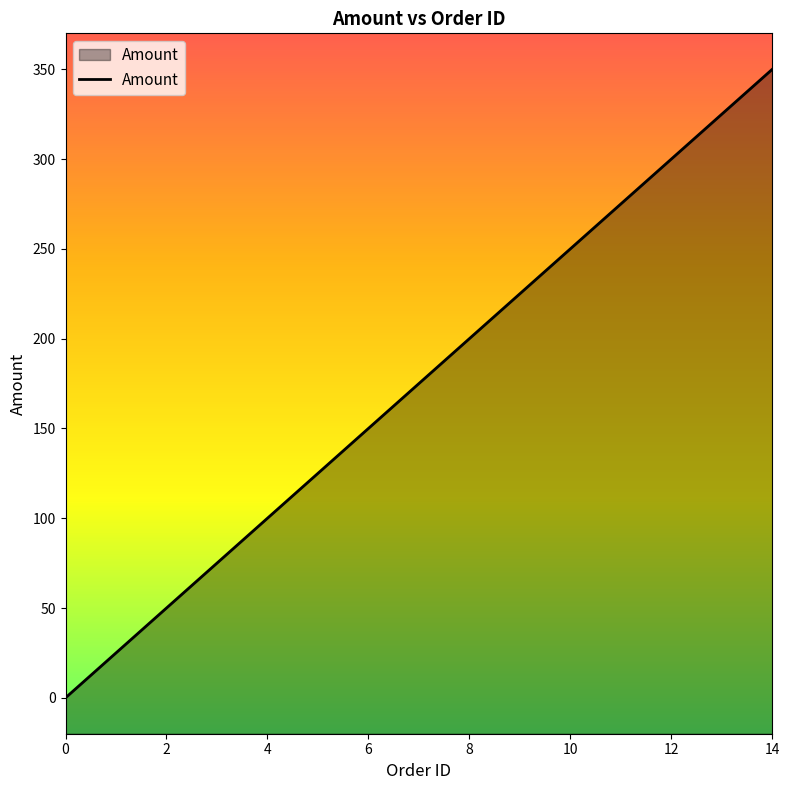

What is the difference between the values at 4 and 10?

150